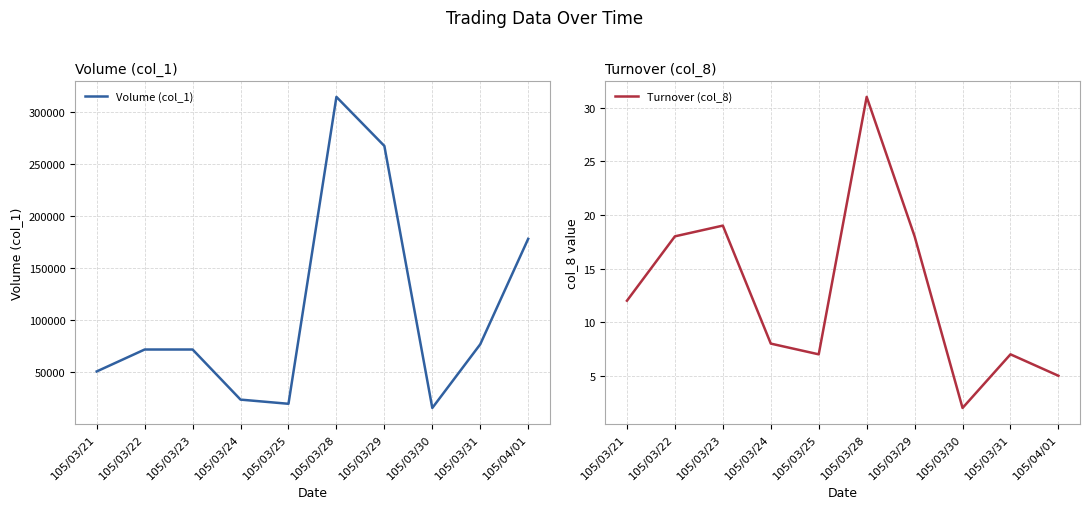

True or false: Turnover (col_8) and Volume (col_1) intersect in this chart.

False